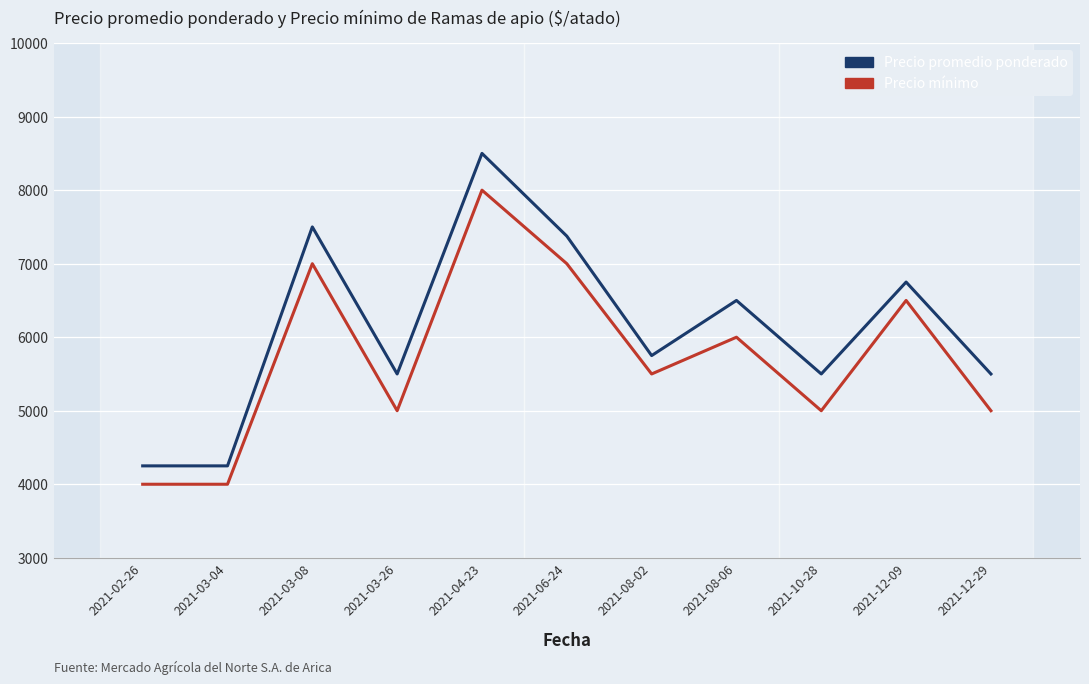

Reading left to right, list all the values displayed in this chart.

Precio promedio ponderado: 4250	4250	7500	5500	8500	7375	5750	6500	5500	6750	5500
Precio mínimo: 4000	4000	7000	5000	8000	7000	5500	6000	5000	6500	5000